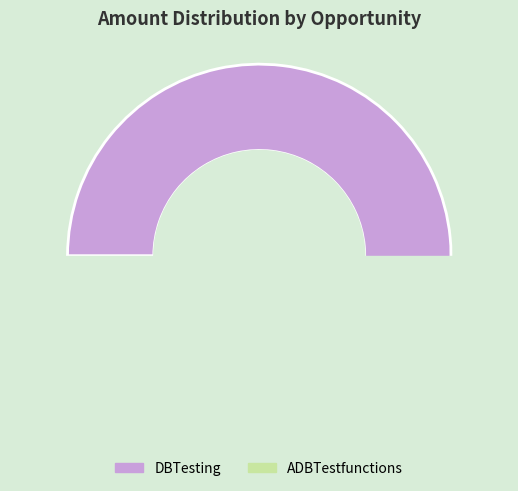

Do ADBTestfunctions and DBTesting together represent more than half of the pie?

Yes